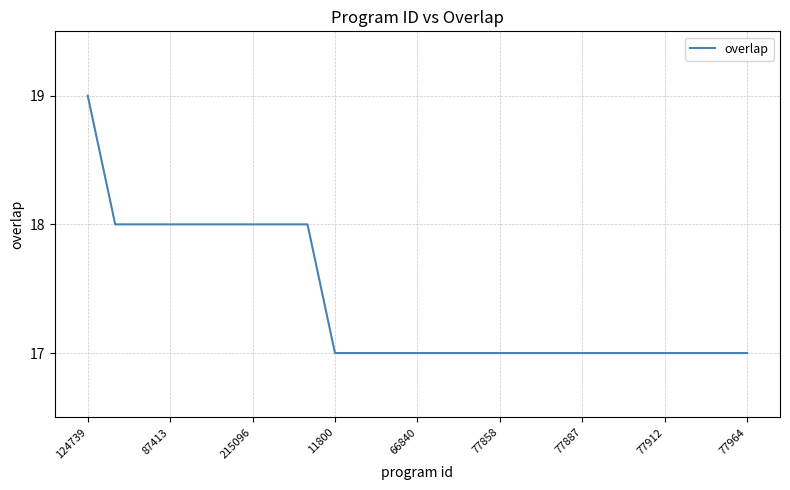

What is the average value?

17